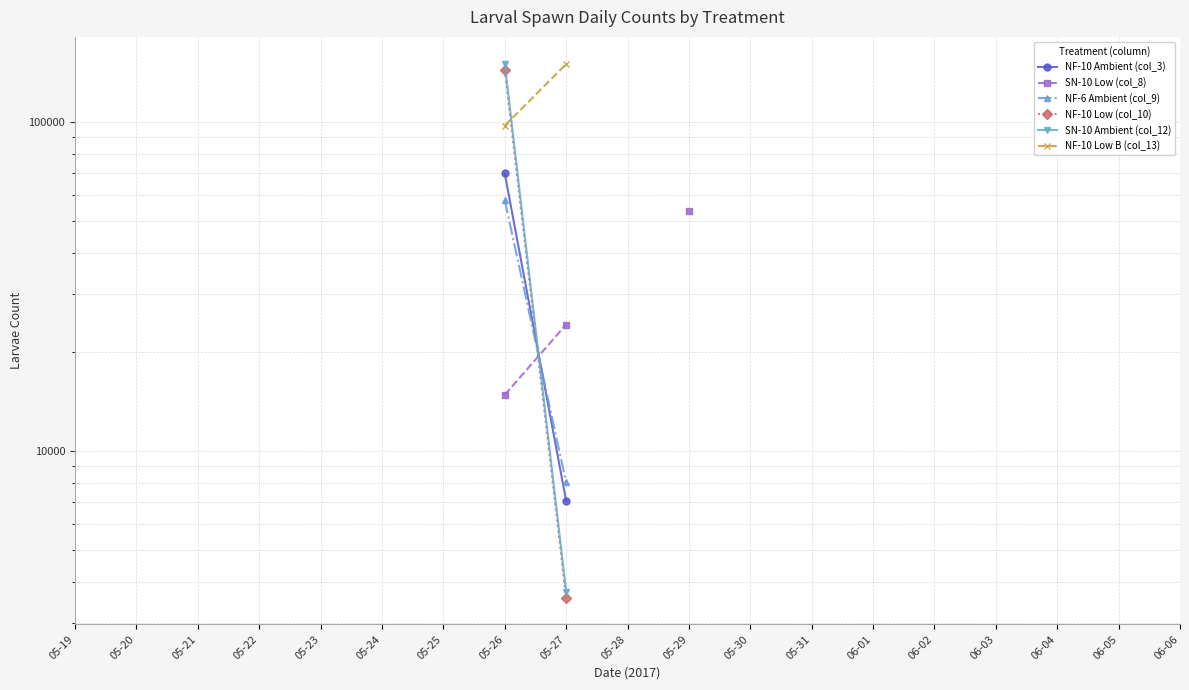

At which category is the sum across all series the highest?

05-26